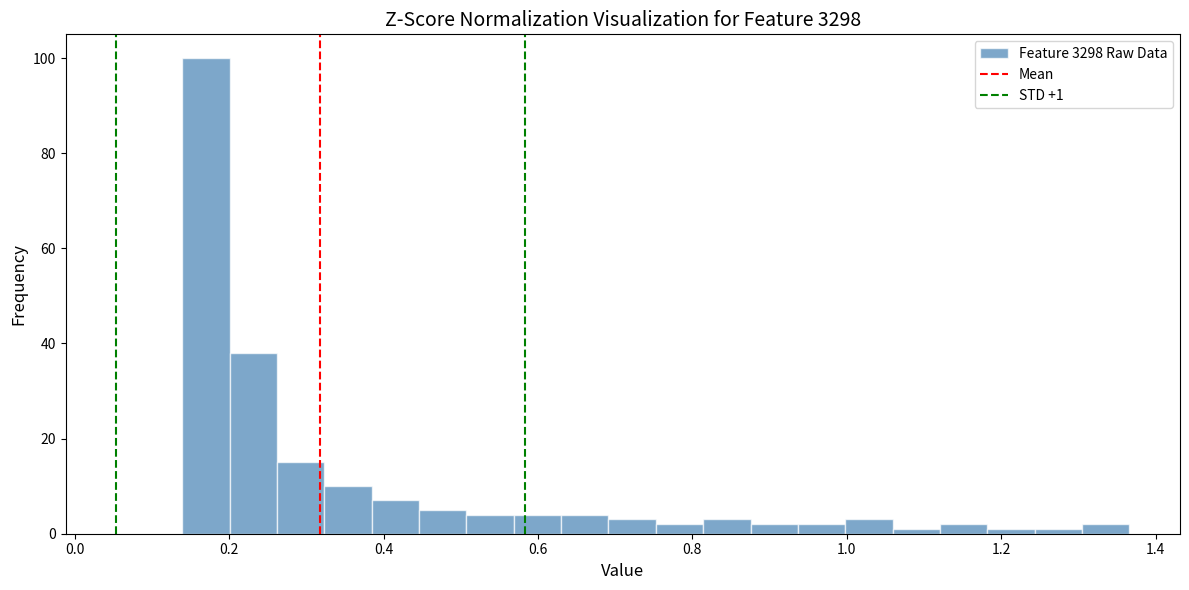

Read against the x-axis, roughly where is the centre of the tallest bar?

0.16